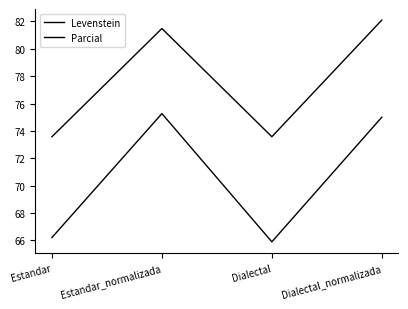

Reading left to right, list all the values displayed in this chart.

Levenstein: Estandar=66.2	Estandar_normalizada=75.3	Dialectal=65.9	Dialectal_normalizada=75.0
Parcial: Estandar=73.6	Estandar_normalizada=81.5	Dialectal=73.6	Dialectal_normalizada=82.1